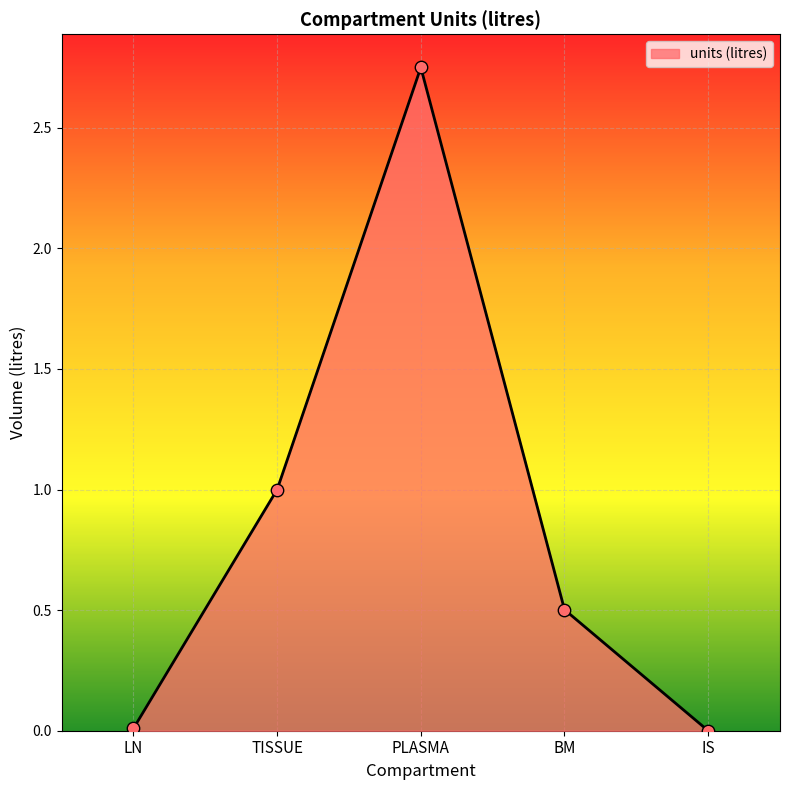

What is the change in value from PLASMA to BM?

-2.2